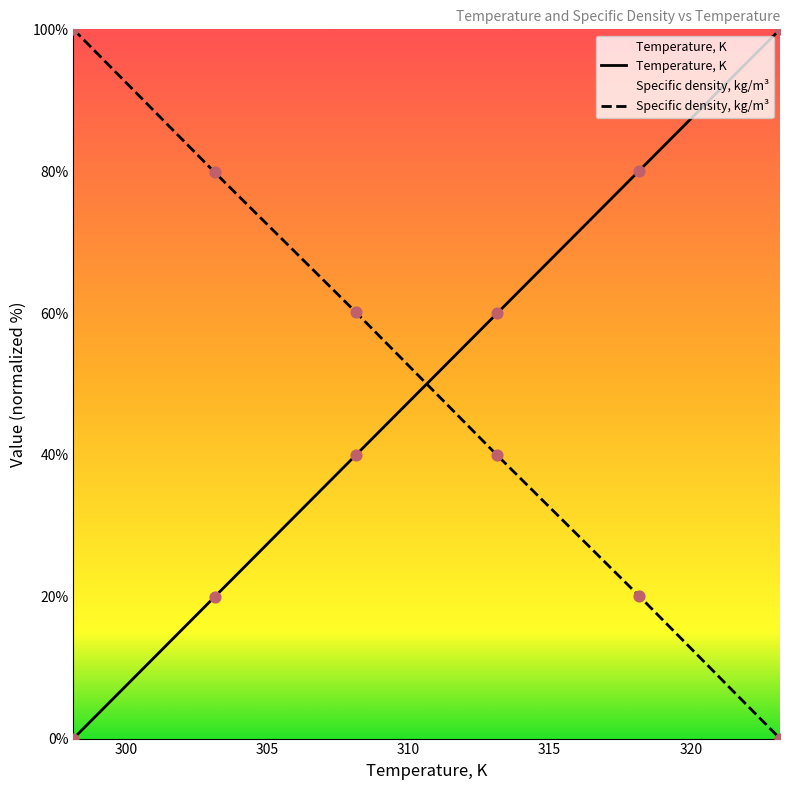

Which series contains the highest Y value?

Temperature, K